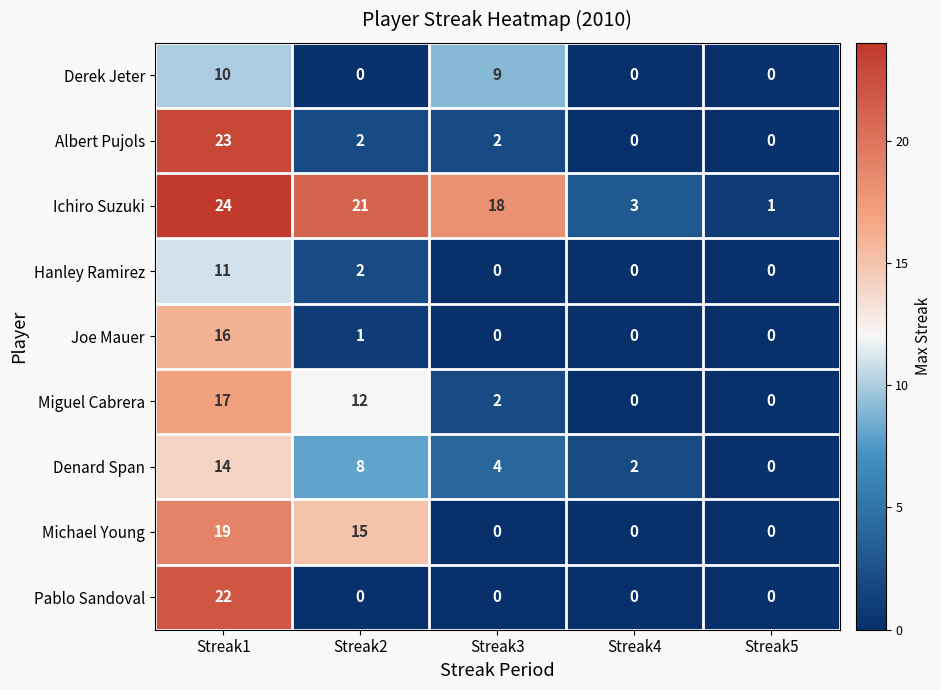

How many distinct data groups are displayed?

9